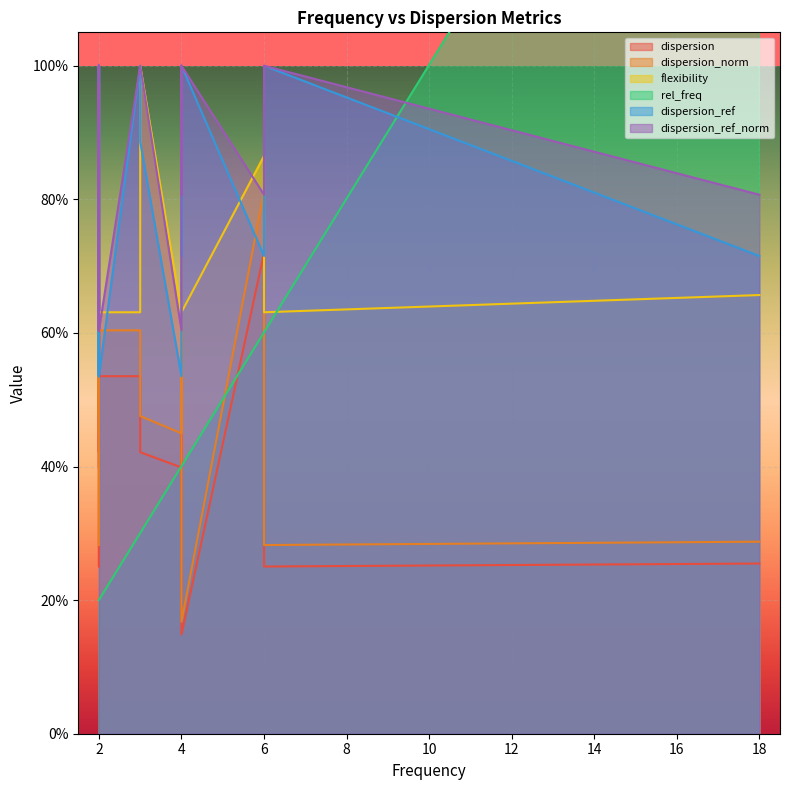

At how many categories does at least one series exceed 0?

20